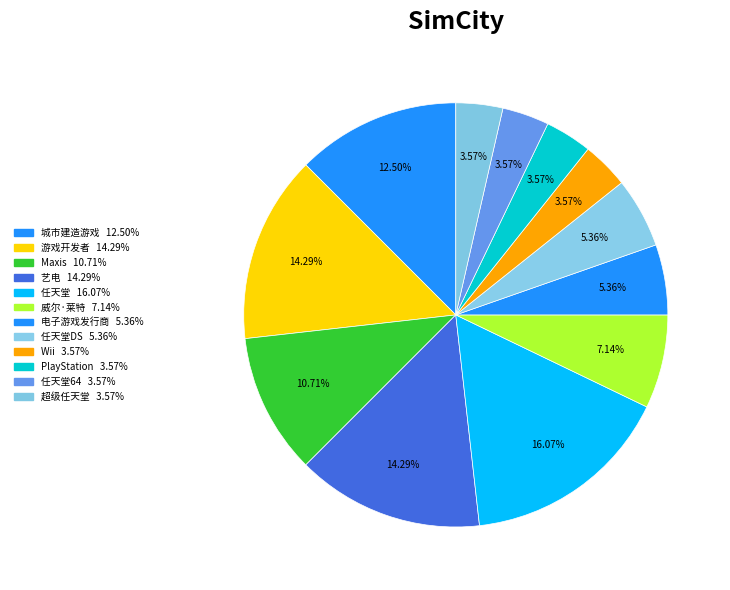

How many slices are in this pie chart?

12